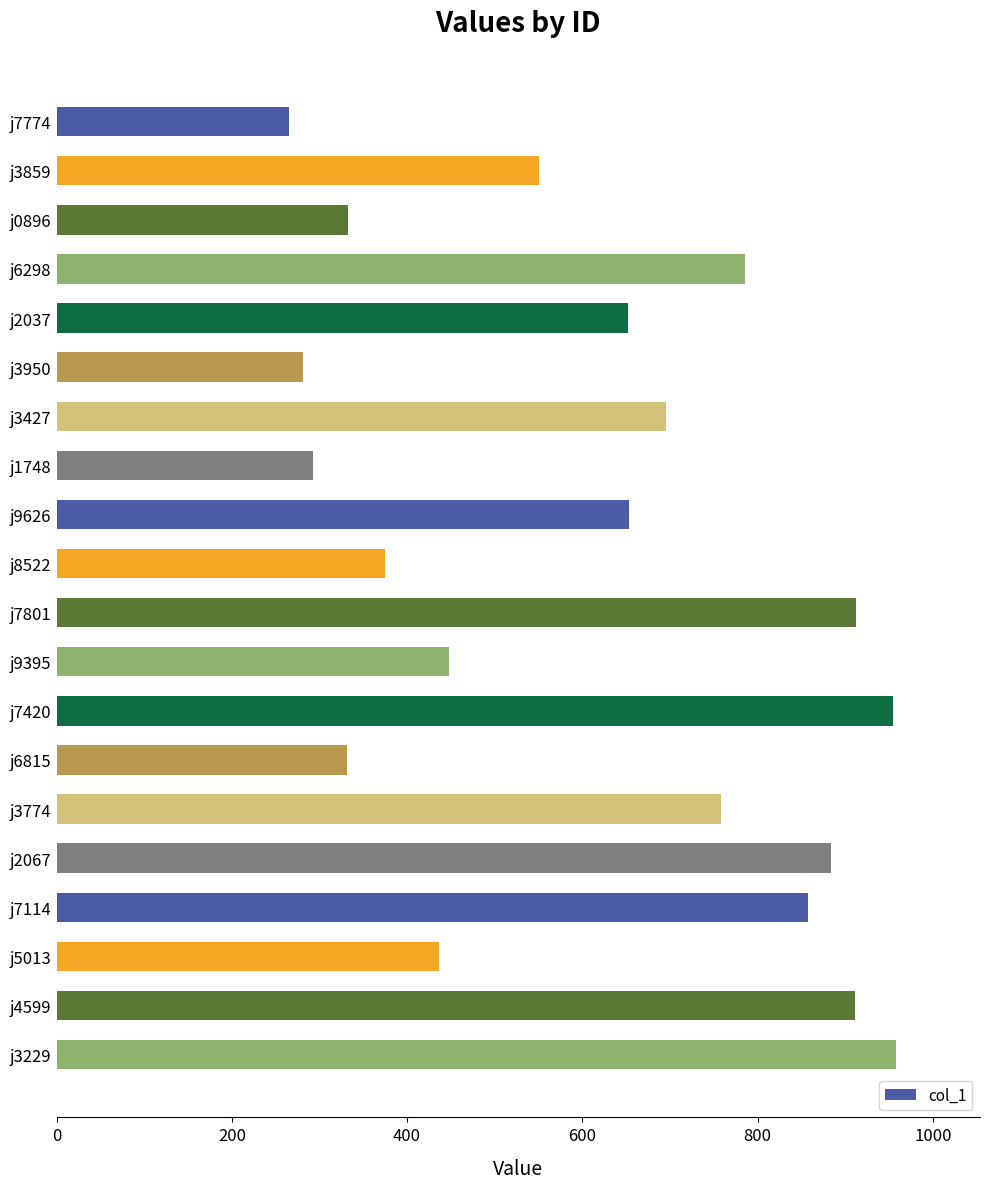

What is the difference between the second highest and second lowest values?

674